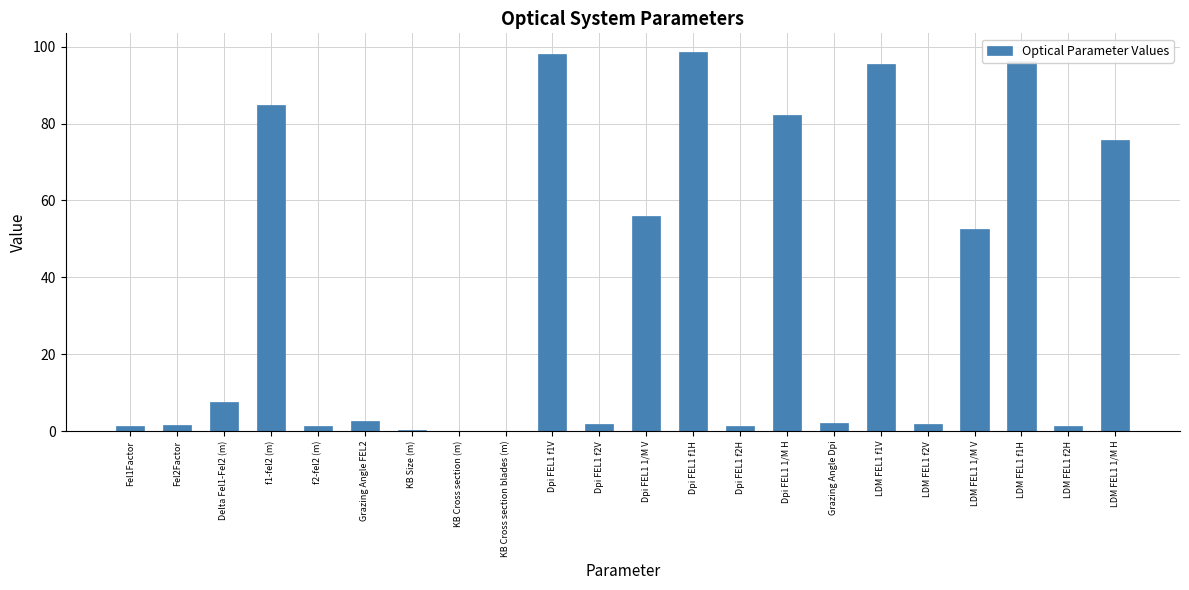

True or false: the data shows 84.8 at f1-fel2 (m).

True